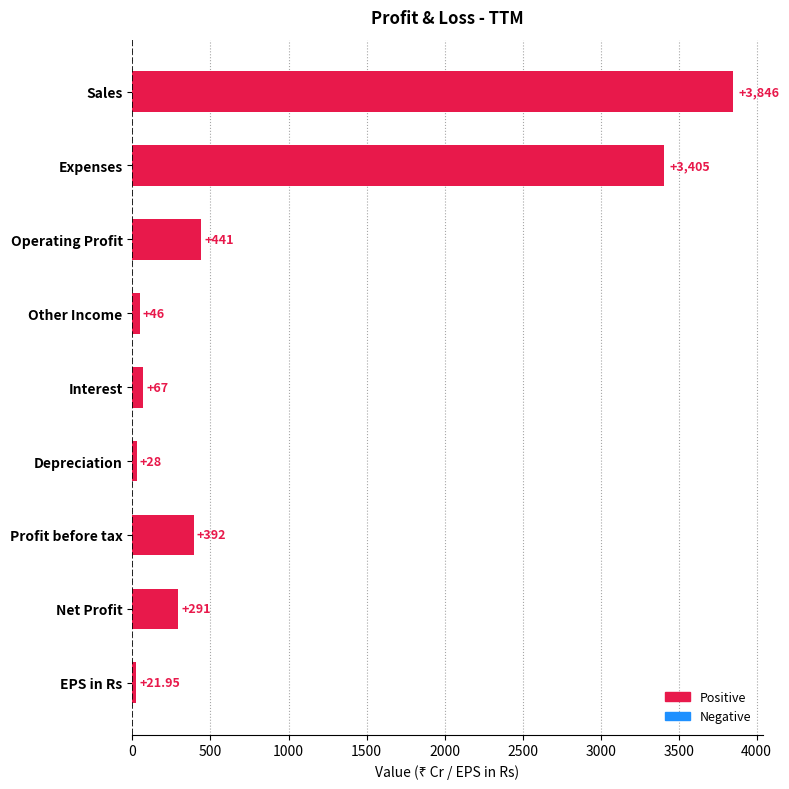

Where is the data nearest to the value 1933?

Expenses